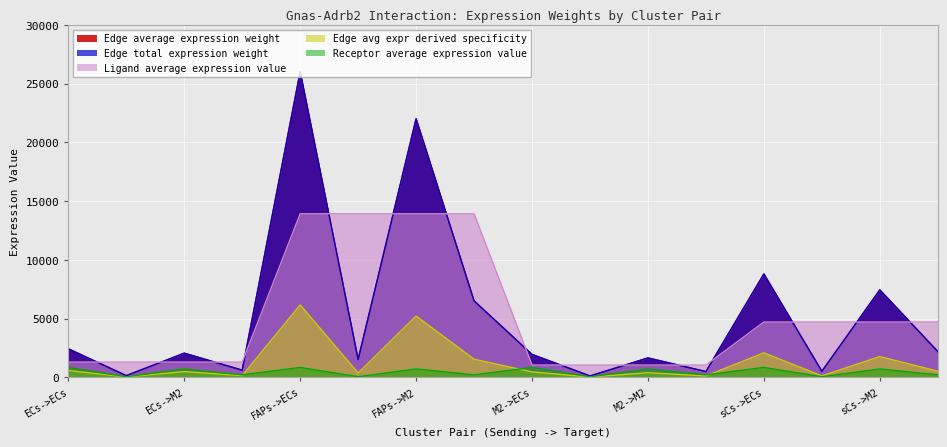

What is the label of the 16th point from the left?

sCs->sCs